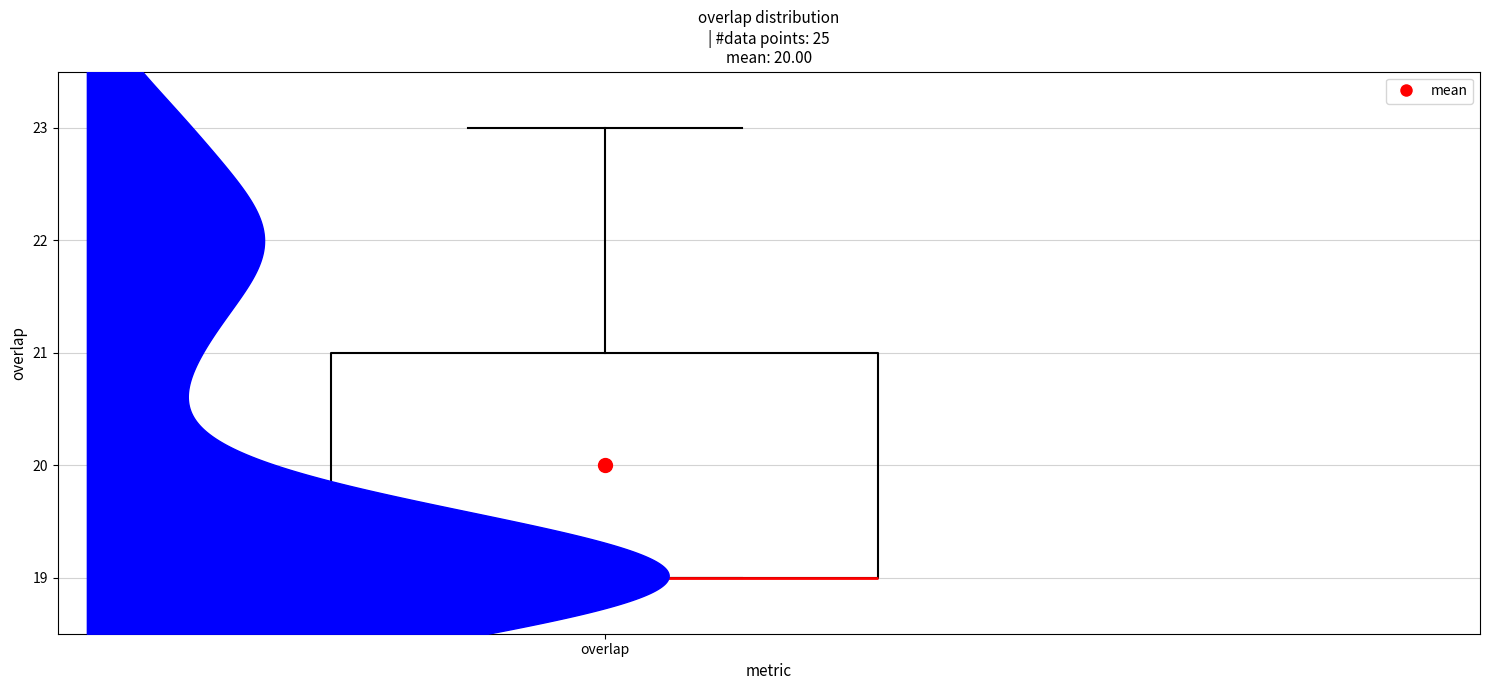

Transcribe this box plot: give where the median line is, the range the box spans, and where the two whiskers end, as read against the y-axis. The values are not printed on the chart, so give them approximately, as read against the axis.

median 19 (drawn on the box's lower edge), box 19 to 21, whiskers 19 to 23